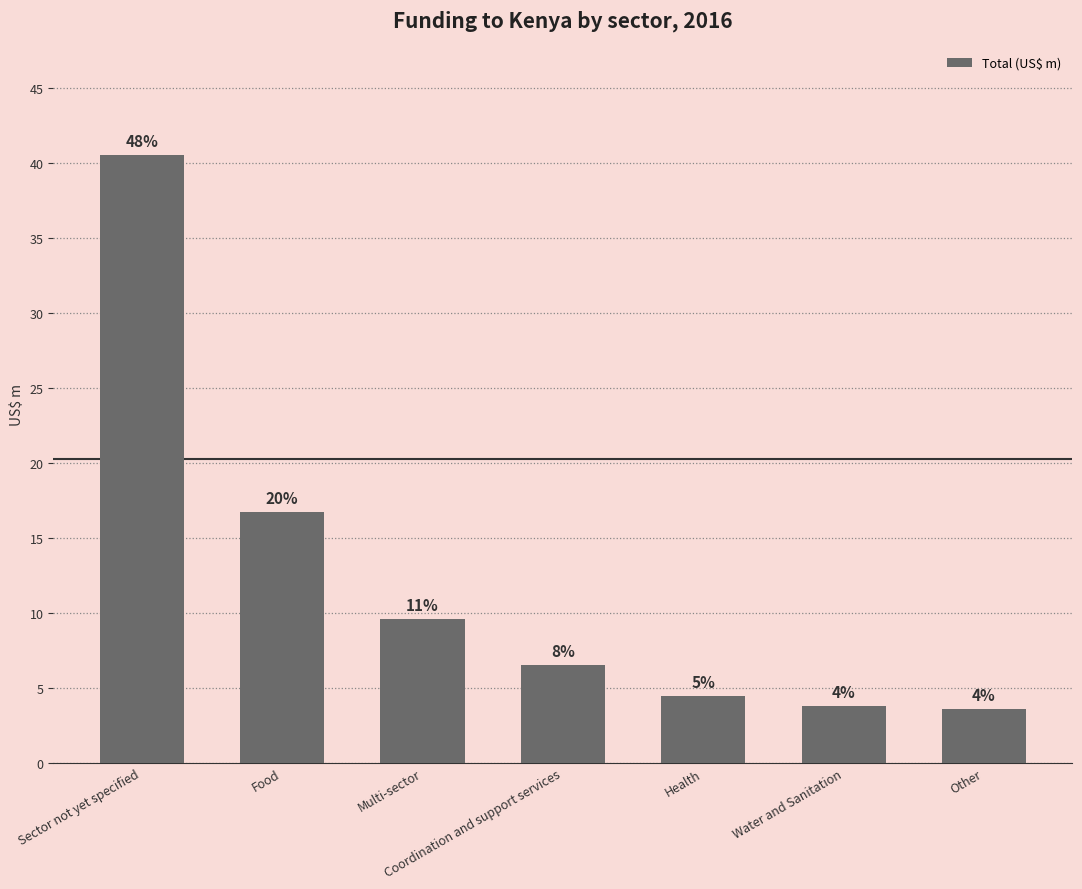

Does the chart contain any negative values?

No